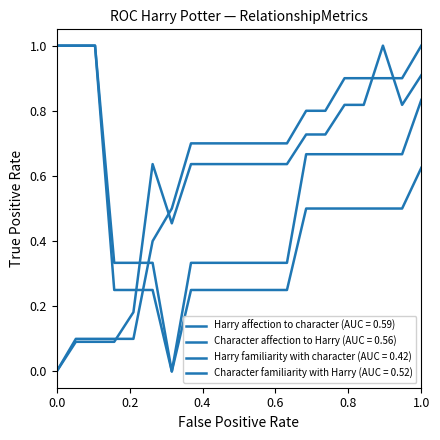

Does the chart display data point markers on the line(s)?

No